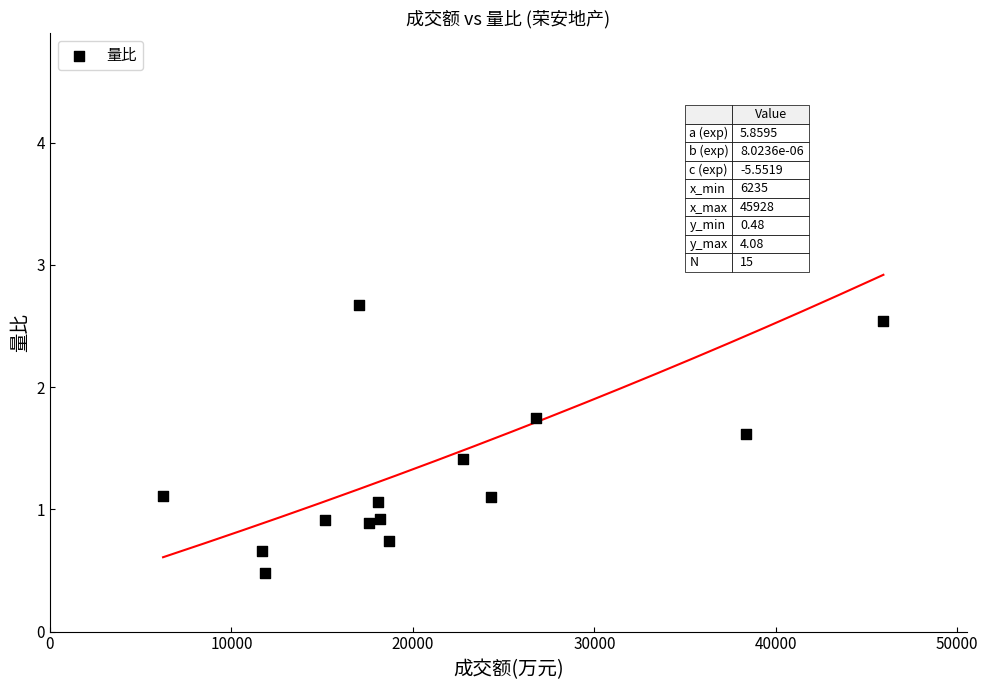

What is the range of Y values (max minus min)?

3.6